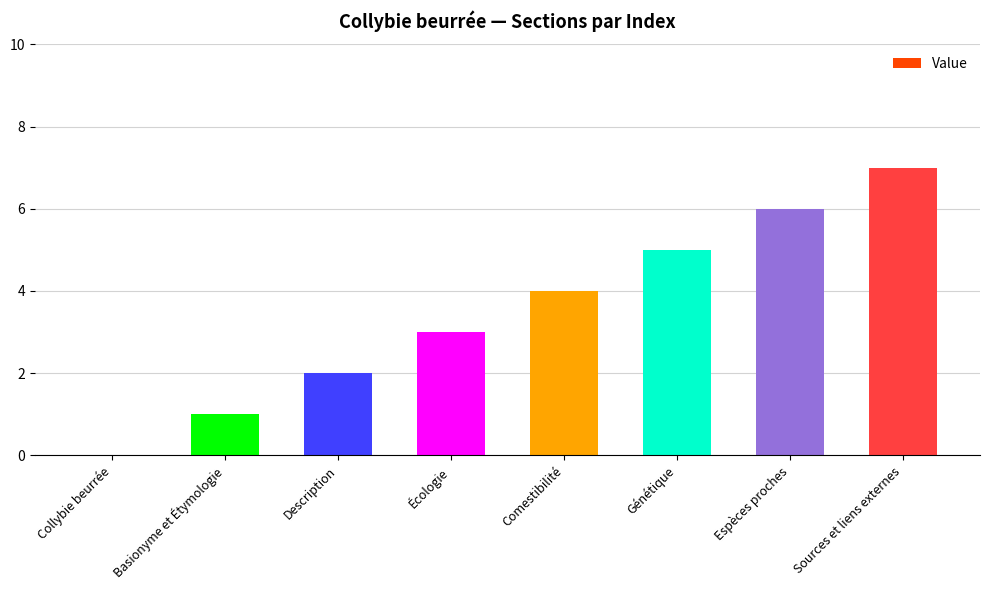

Is it true that the value at Basionyme et Étymologie is 0?

False